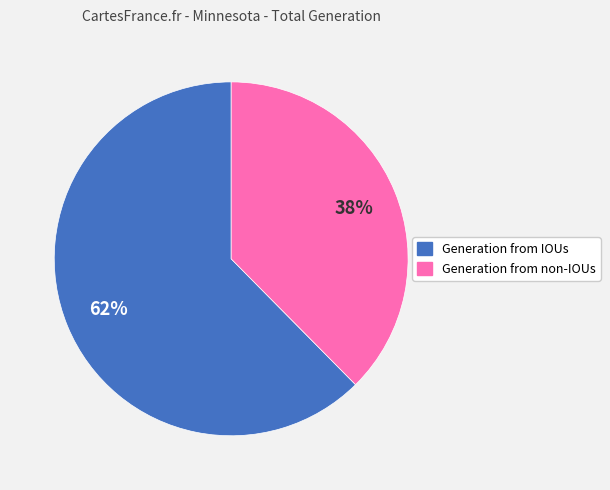

Do Generation from non-IOUs and Generation from IOUs together represent more than half of the pie?

Yes